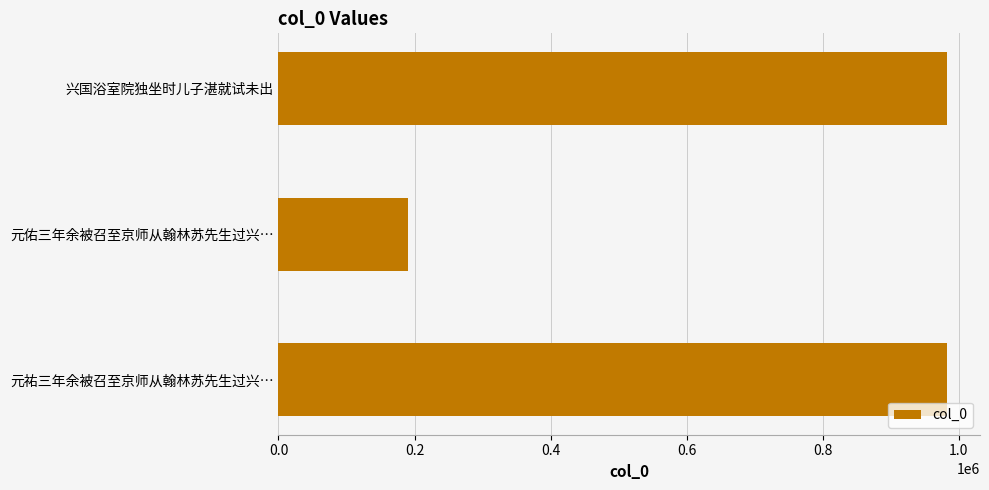

What is the sum of all values?

2154328